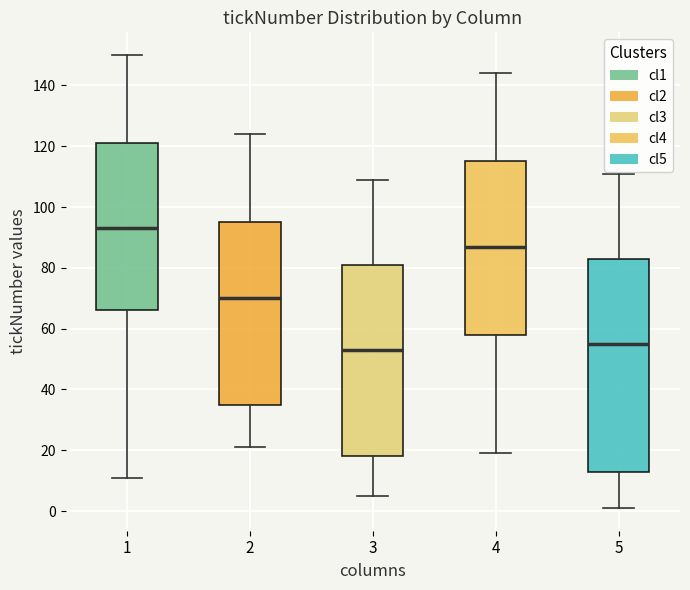

Reading left to right, read every box against the y-axis: the position of its median line, the range the box covers, and the ends of its whiskers. The values are not printed on the chart, so give them approximately, as read against the axis.

1: median 94, box 66 to 122, whiskers 12 to 150
2: median 70, box 36 to 96, whiskers 22 to 124
3: median 54, box 18 to 82, whiskers 6 to 110
4: median 88, box 58 to 116, whiskers 20 to 144
5: median 56, box 14 to 84, whiskers 2 to 112